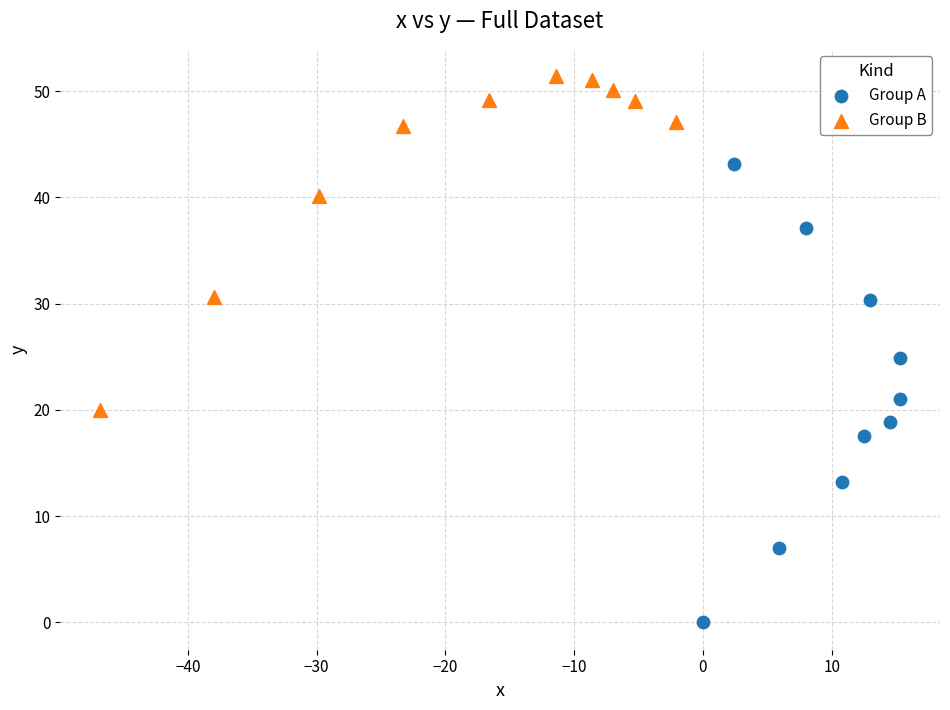

Which series has the largest Y range (max minus min)?

Group A